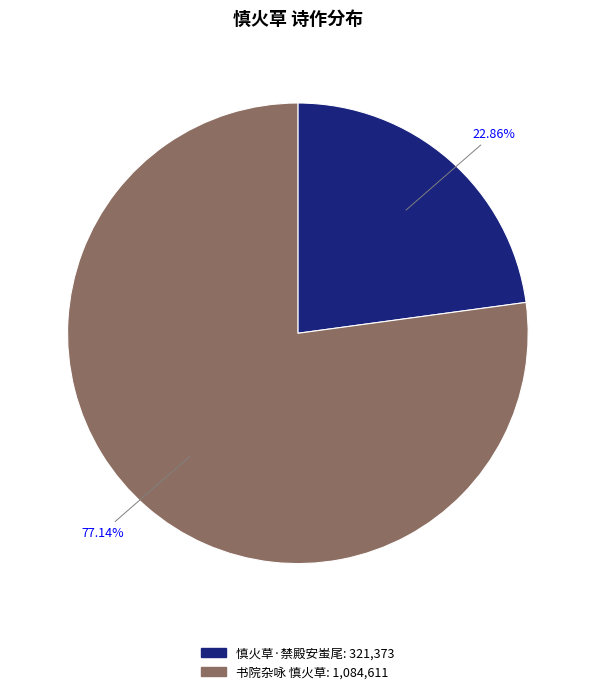

To the nearest percent, what is the difference between the largest and smallest slice percentages?

54%